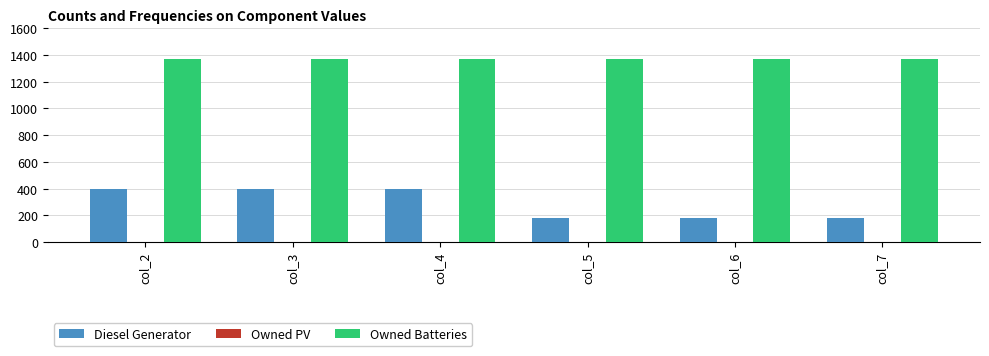

How many bars are there in total?

12